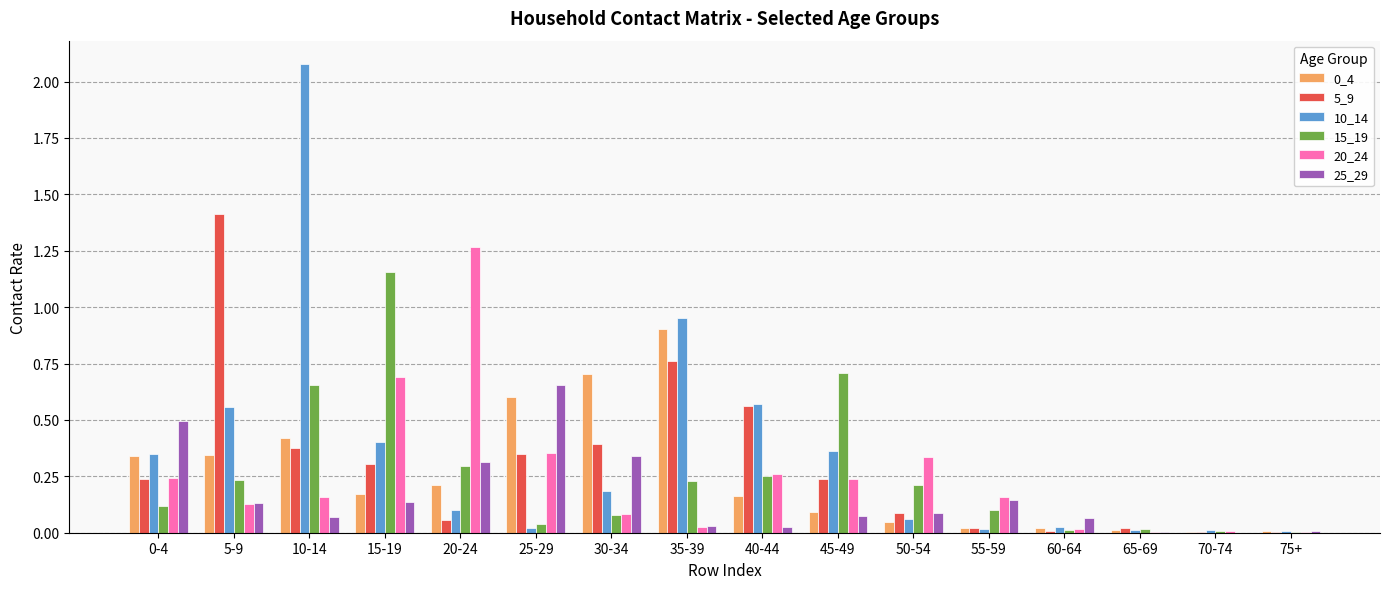

At which category does the chart reach its peak across all series?

10-14